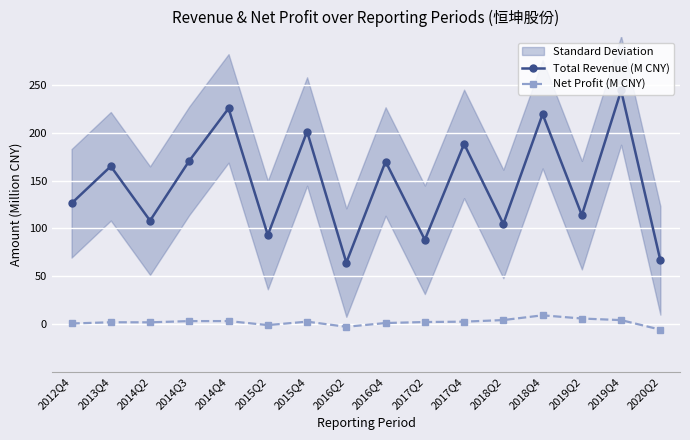

At how many categories does at least one series exceed 91?

13